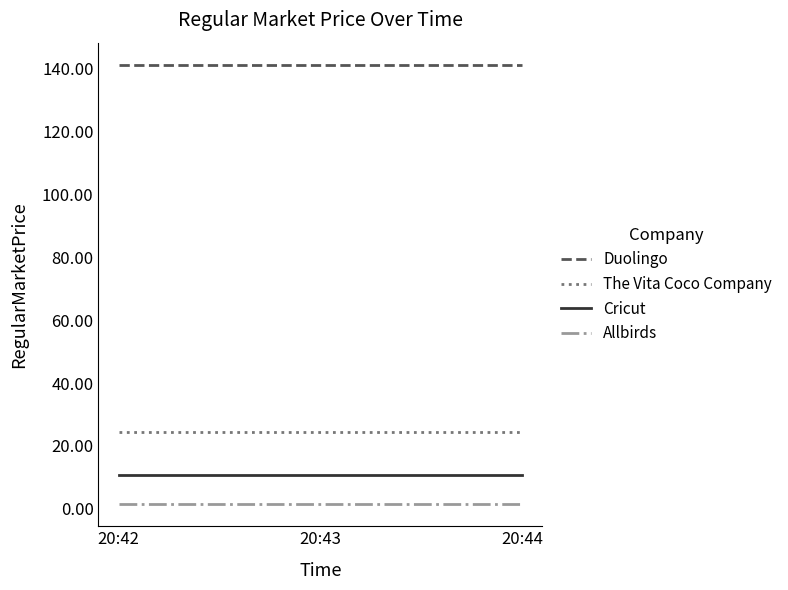

Rank the series by their maximum value, from highest to lowest.

Duolingo, The Vita Coco Company, Cricut, Allbirds